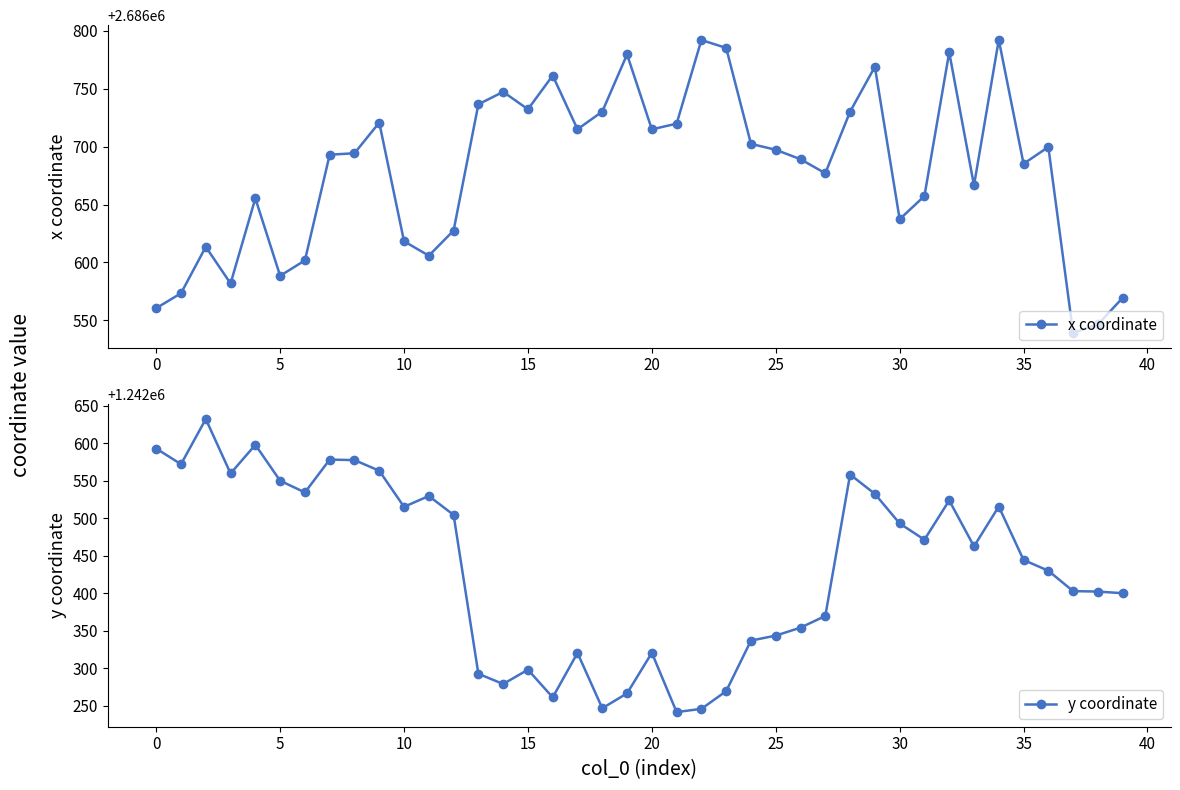

What is the label of the 18th point from the left?

17